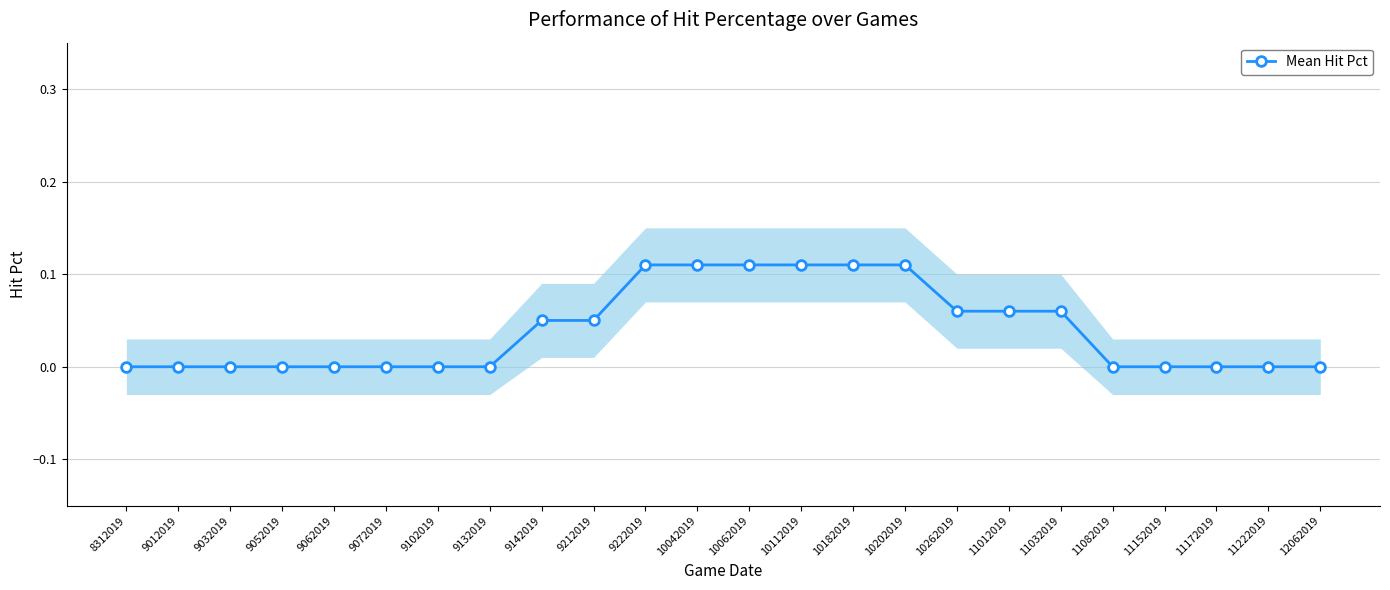

Which label corresponds to the smallest value in the chart?

8312019